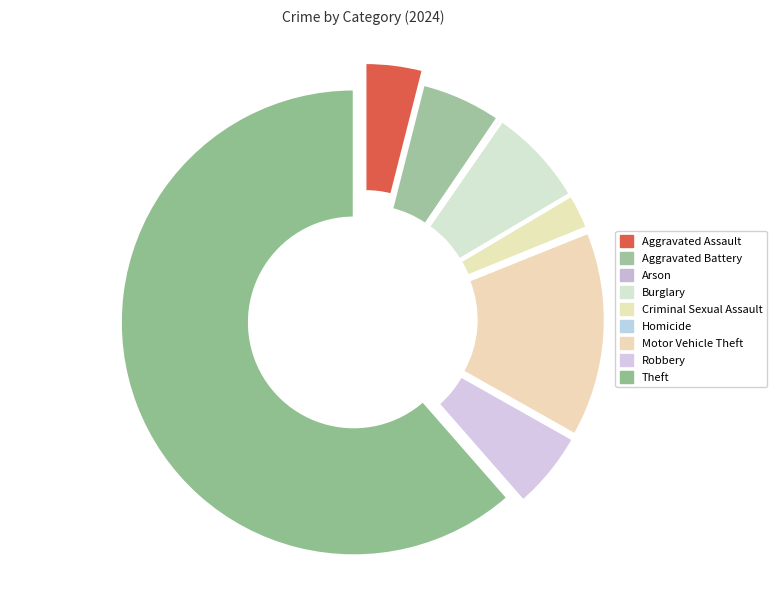

What is the ratio of the value at Motor Vehicle Theft to the value at Criminal Sexual Assault?

6.0